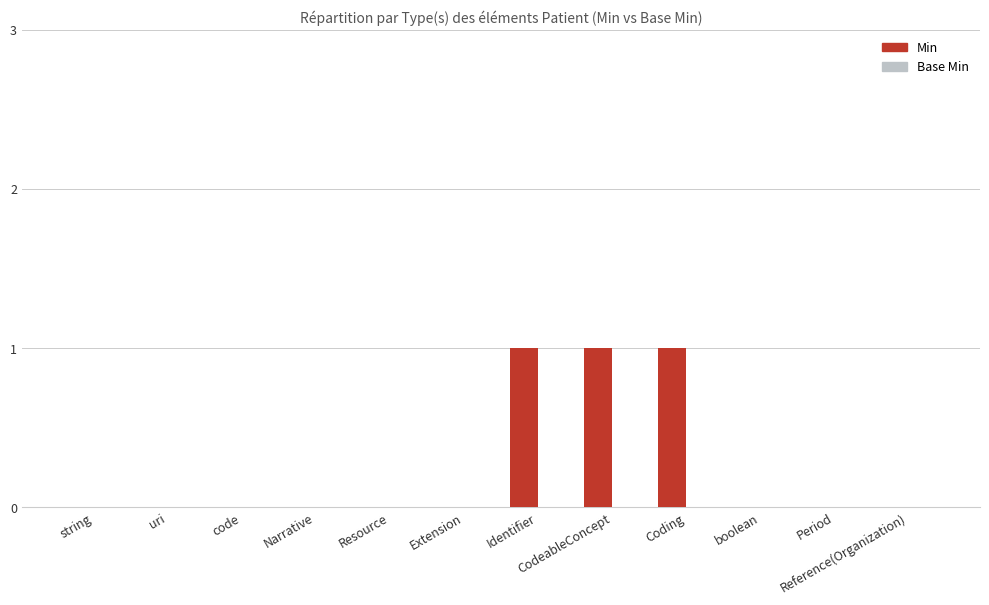

Which has a higher value, code or Coding?

Coding